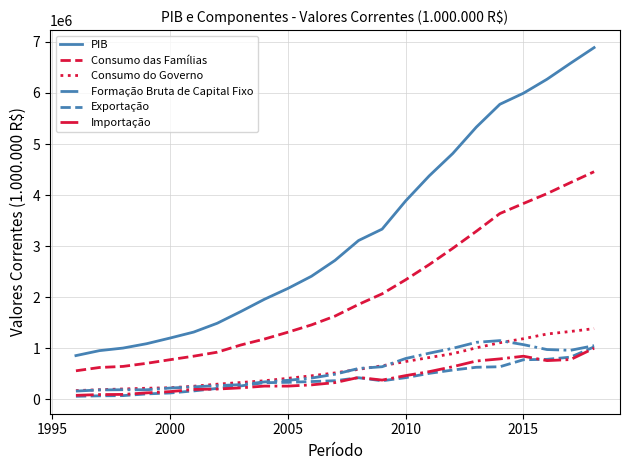

What are all the series names shown in the legend?

PIB, Consumo das Famílias, Consumo do Governo, Formação Bruta de Capital Fixo, Exportação, Importação